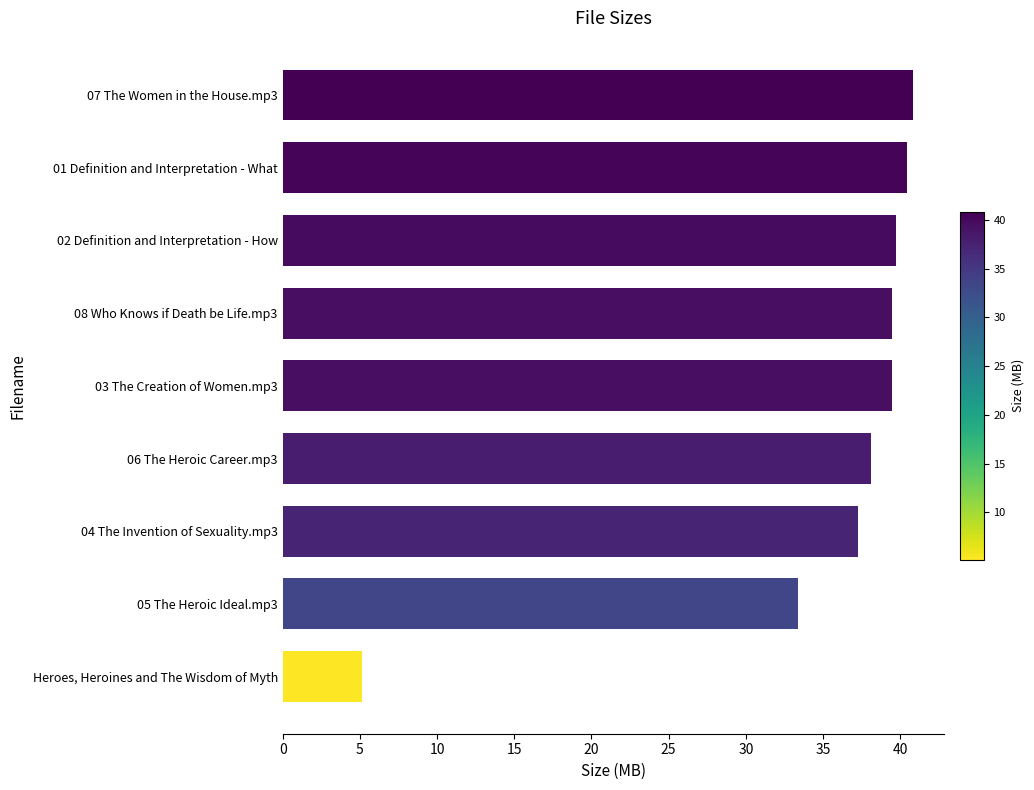

Approximately how many times larger is the value at 08 Who Knows if Death be Life.mp3 compared to 03 The Creation of Women.mp3?

1.0